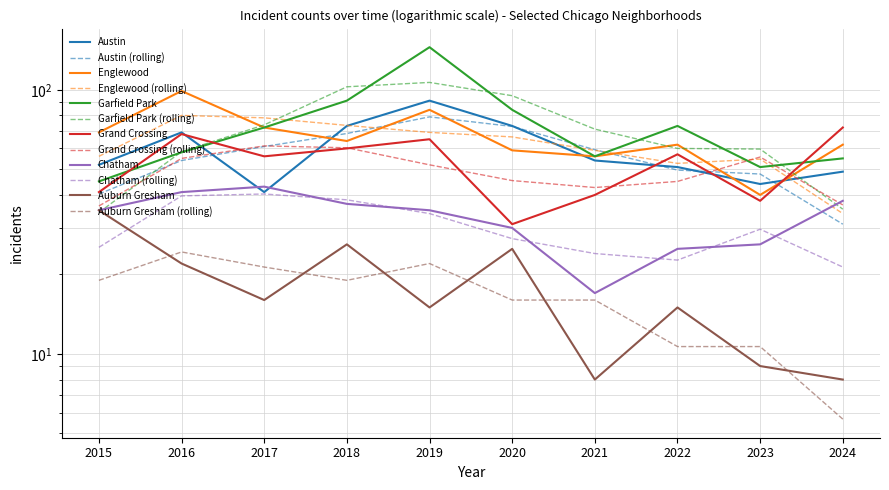

After their last crossing, which series has the higher values: Englewood or Garfield Park?

Englewood